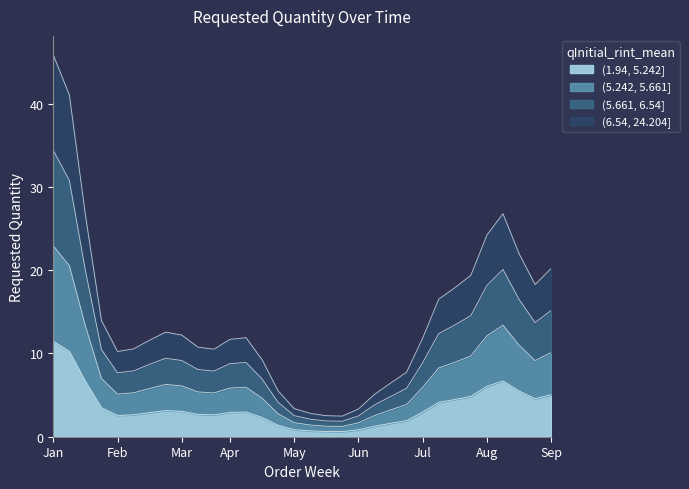

How many lines are shown in the chart?

4